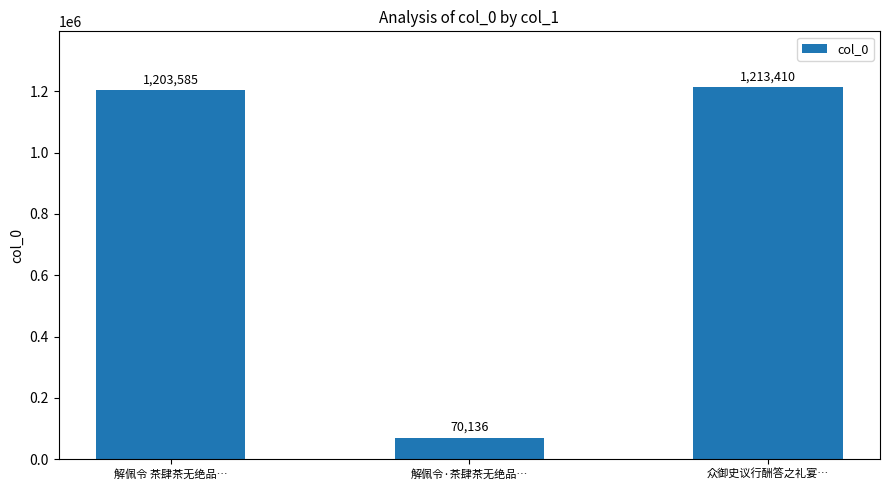

Reading left to right, what are all the values shown in this chart?

解佩令 茶肆茶无绝品…=1203585	解佩令·茶肆茶无绝品…=70136	众御史议行酬答之礼宴…=1213410